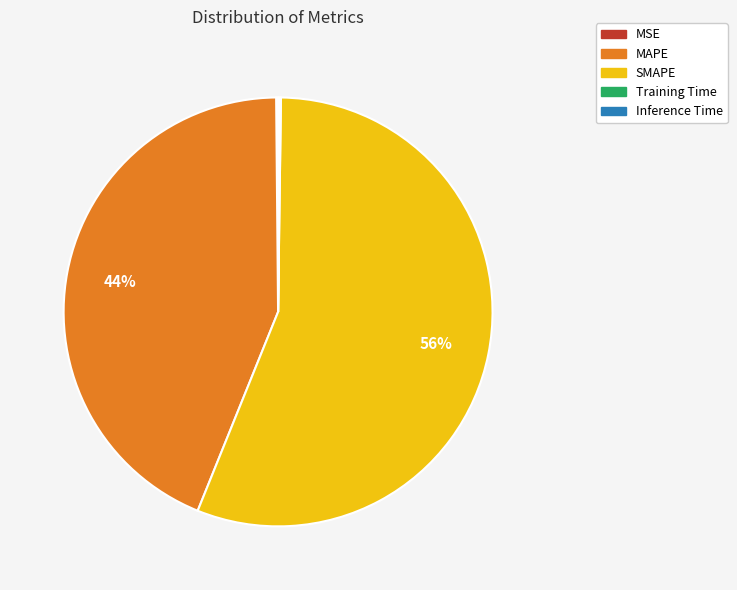

Is it true that SMAPE is 61% of the pie?

False